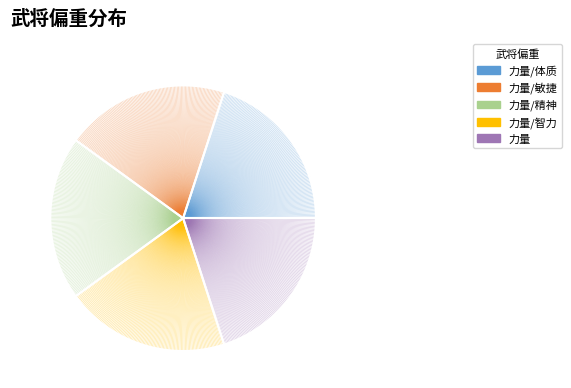

Rank the series at 0.0 from highest to lowest value.

力量/体质, 力量/敏捷, 力量/精神, 力量/智力, 力量